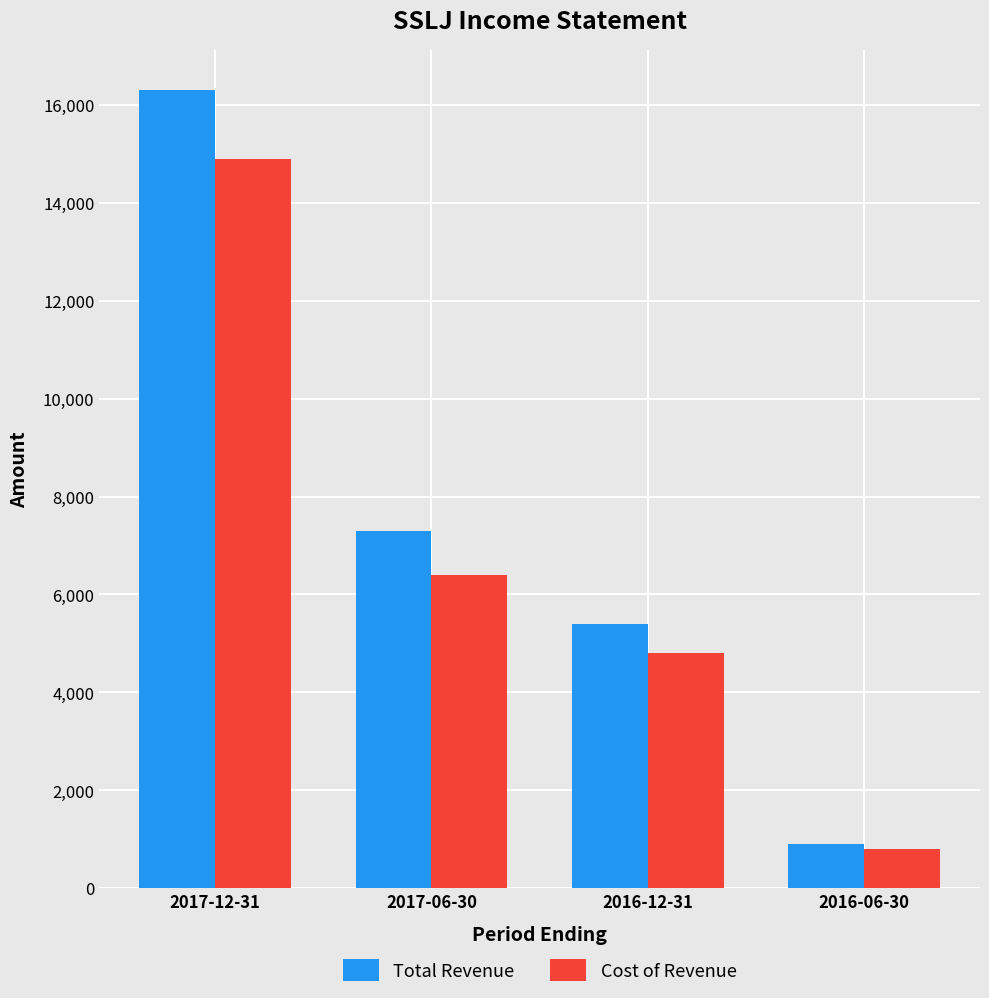

The value of Total Revenue at 2017-12-31 is 8231. True or false?

False